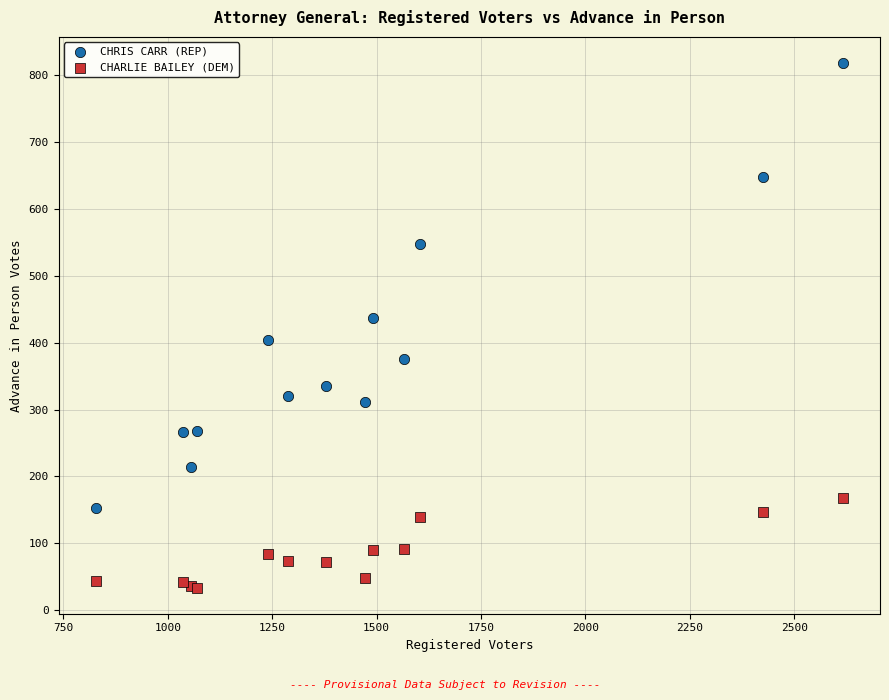

In the CHRIS CARR (REP) series, what Y value is closest to 485?

437